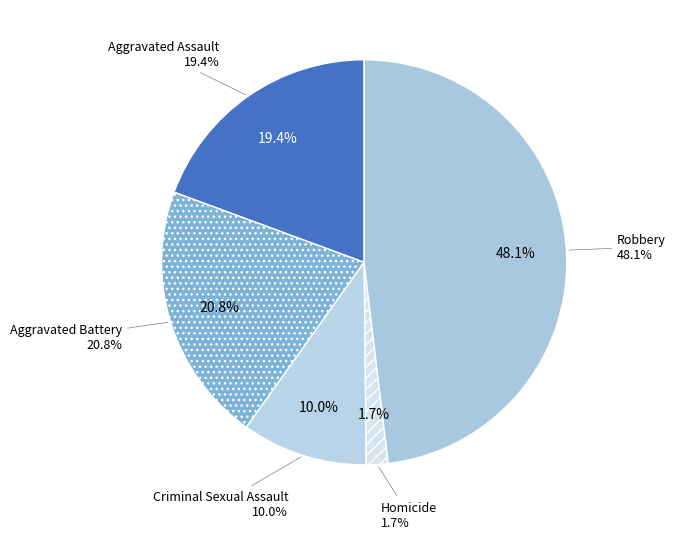

Rank the categories by value from highest to lowest.

Robbery, Aggravated Battery, Aggravated Assault, Criminal Sexual Assault, Homicide